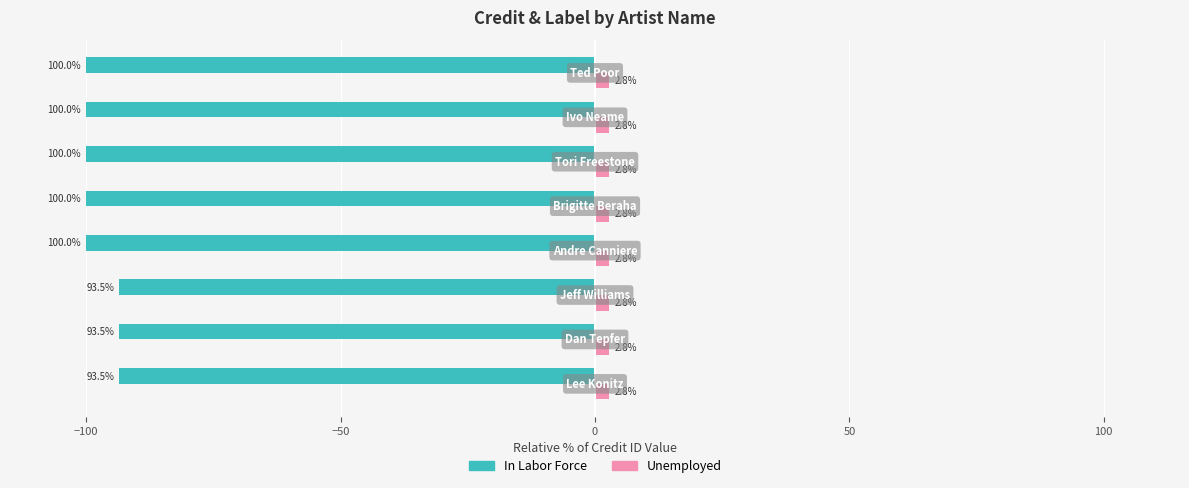

What is the difference between the second highest and second lowest values in the In Labor Force series?

6.5